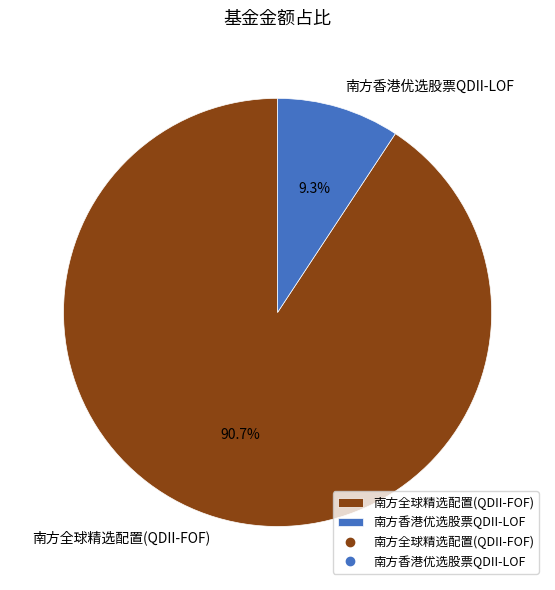

How much of the chart is everything except 南方香港优选股票QDII-LOF?

90.7%